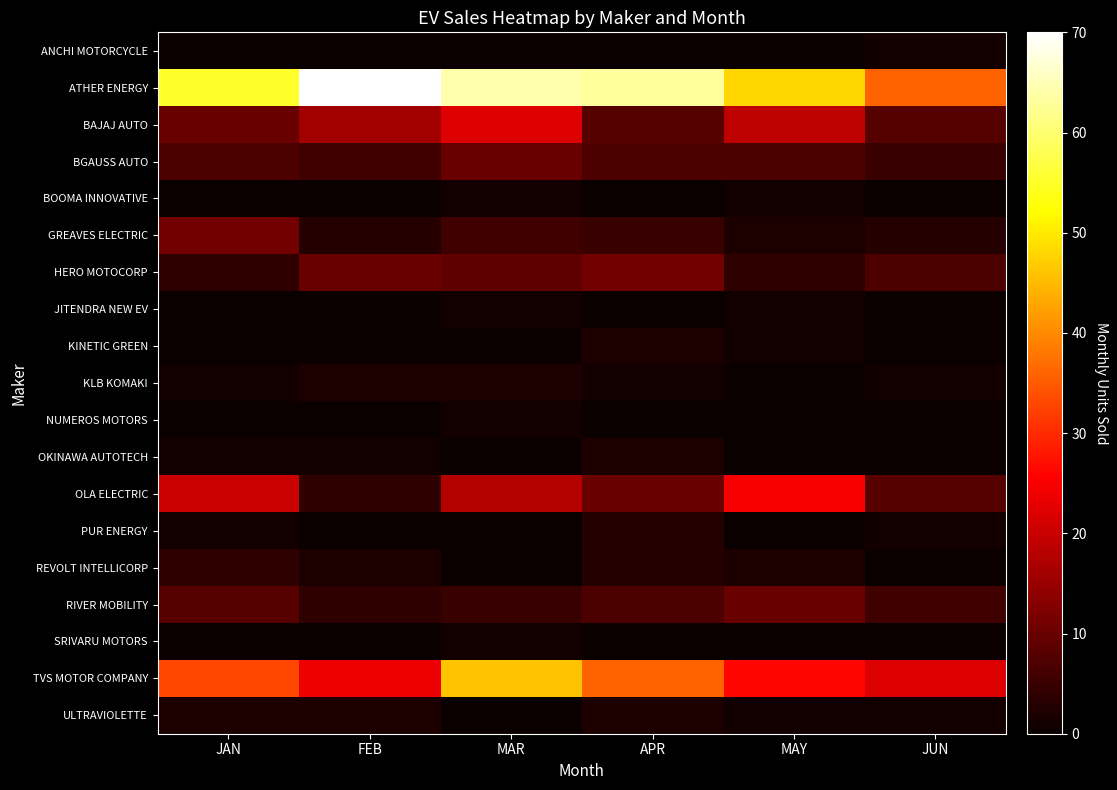

Count the number of categories in the chart.

6